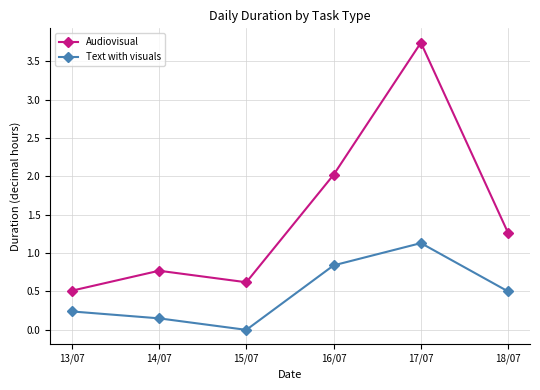

Rank the series at 18/07 from lowest to highest value.

Text with visuals, Audiovisual